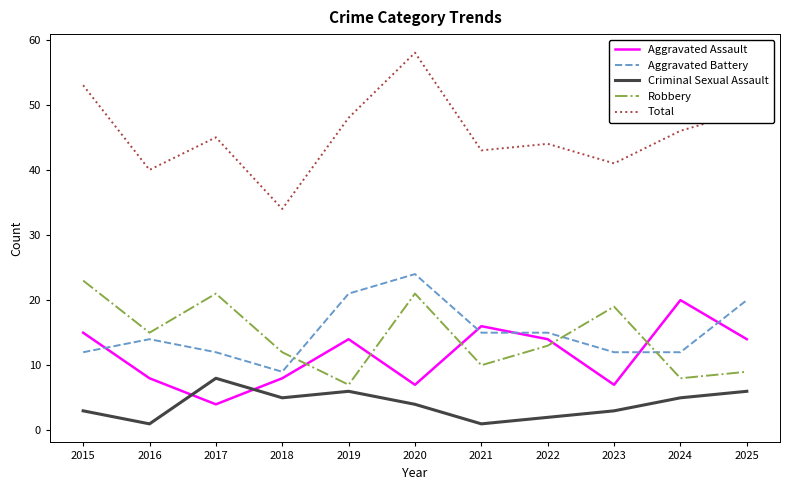

Where is the first local minimum for Robbery?

2016